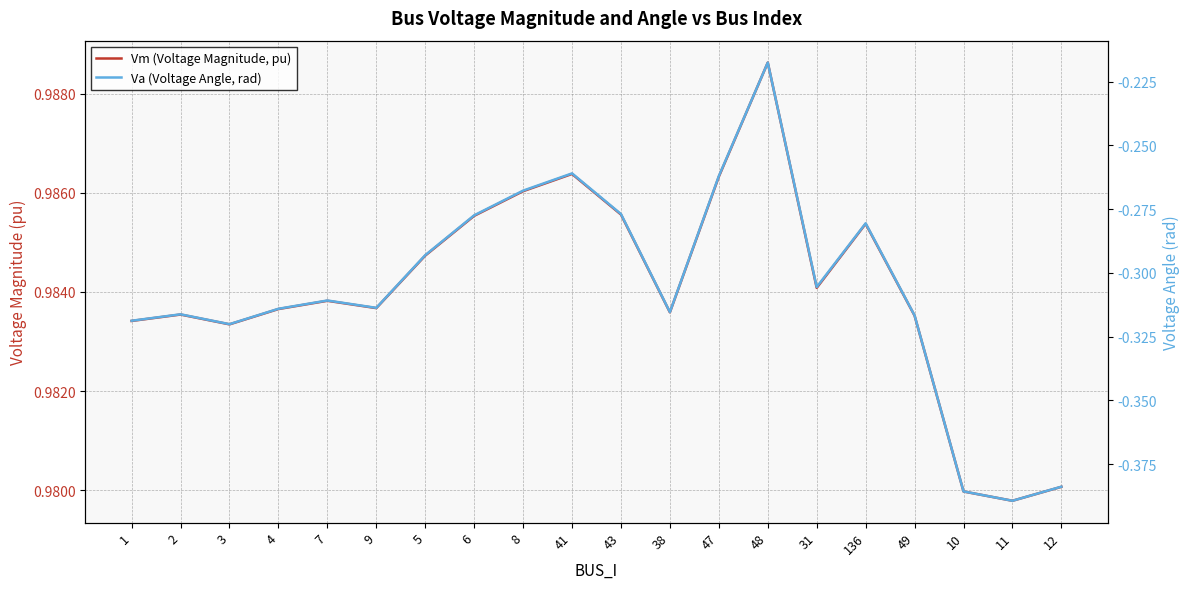

True or false: Vm (Voltage Magnitude, pu) has a value of 1.4 at 7.

False